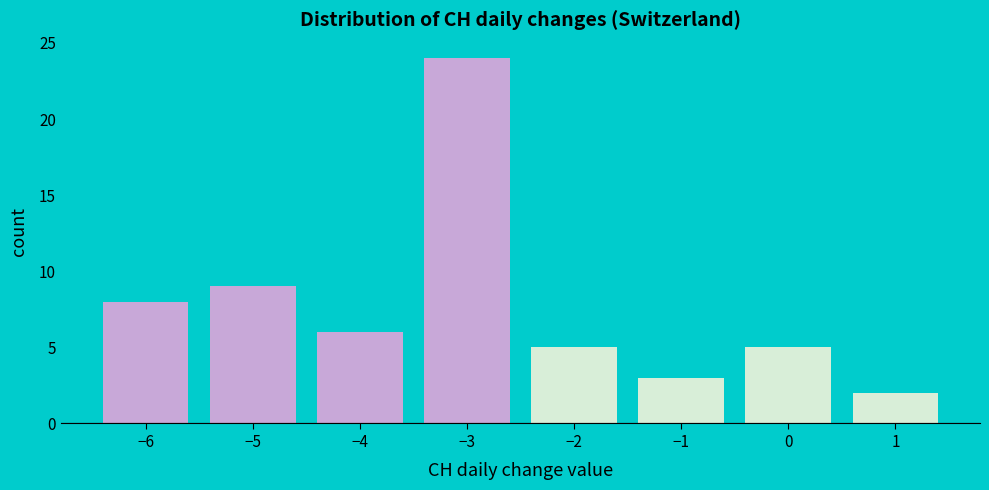

How tall is the bar that spans -6.5 to -5.5 on the x-axis? The values are not printed on the chart, so give them approximately, as read against the axis.

8